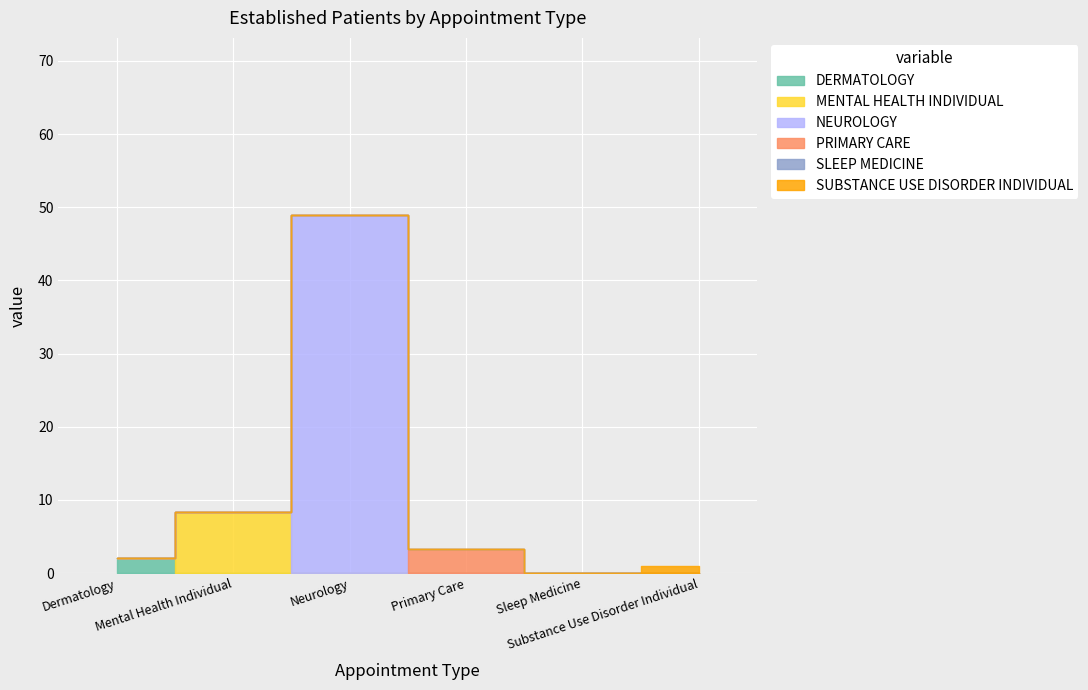

What is the label of the 3rd point from the right?

PRIMARY CARE